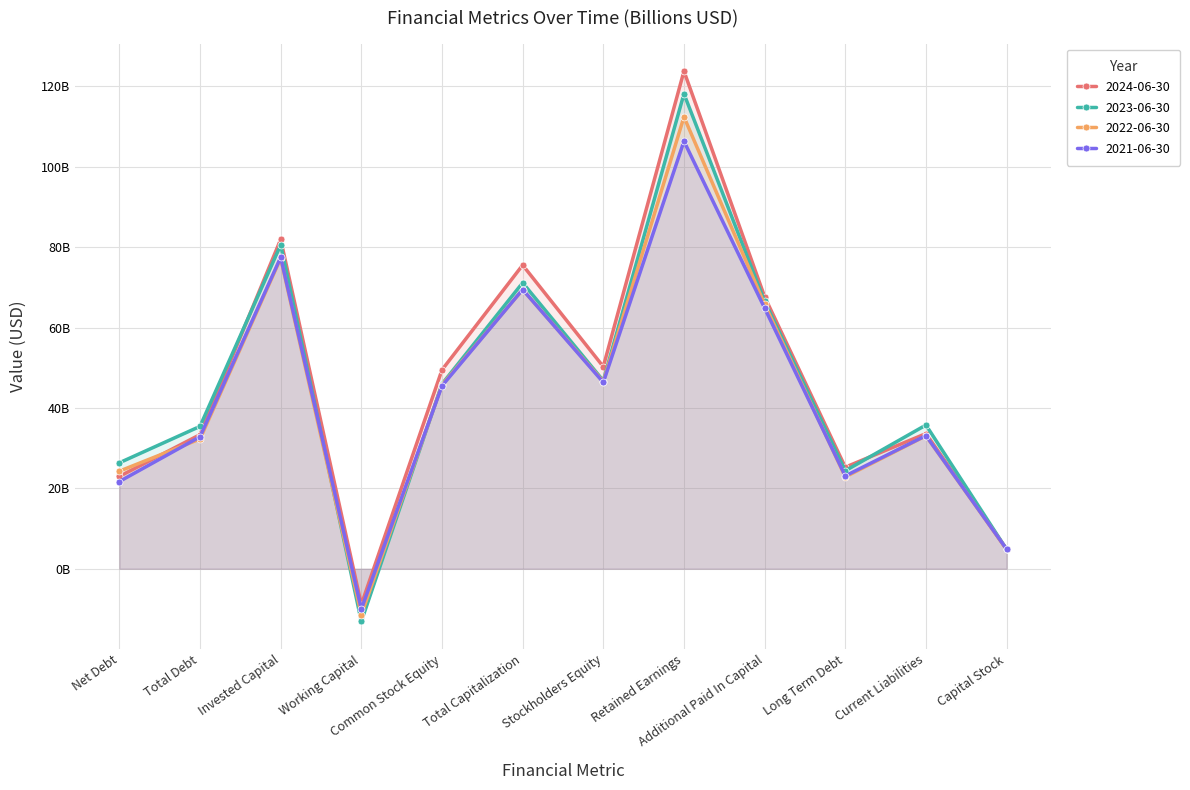

What is the average value of the 2022-06-30 series?

43.6